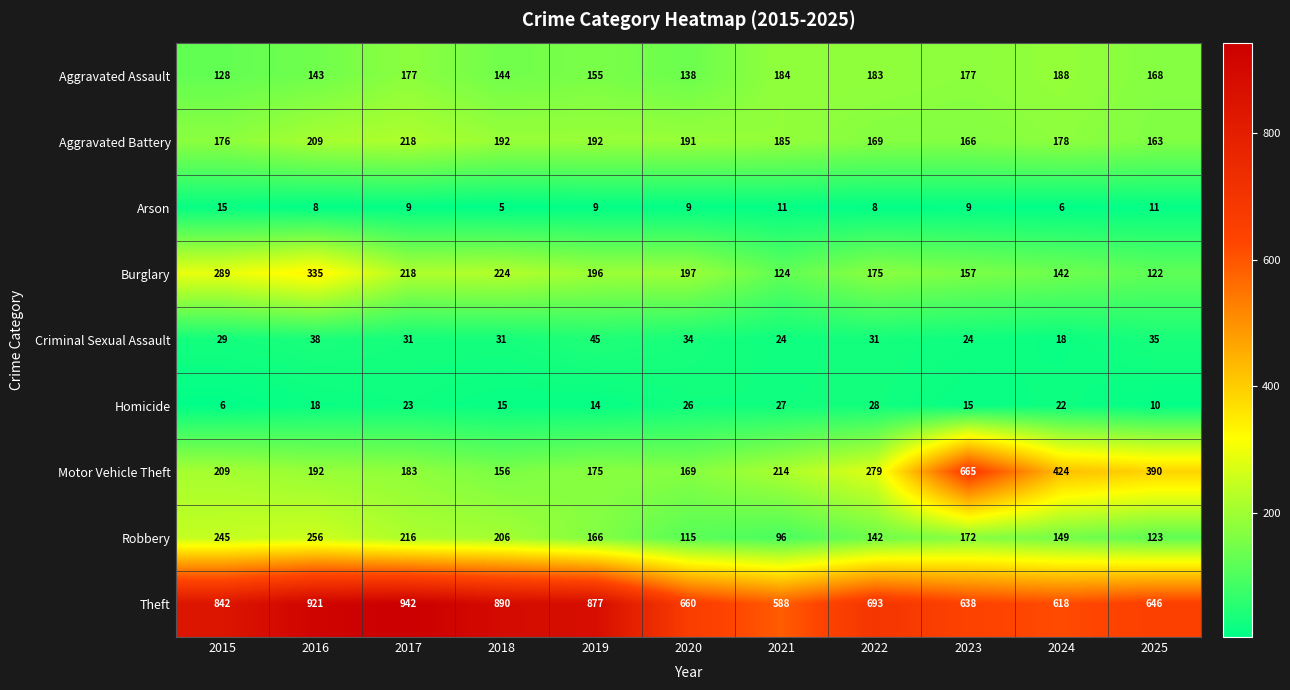

The Robbery series shows 206 at 2018. True or false?

True